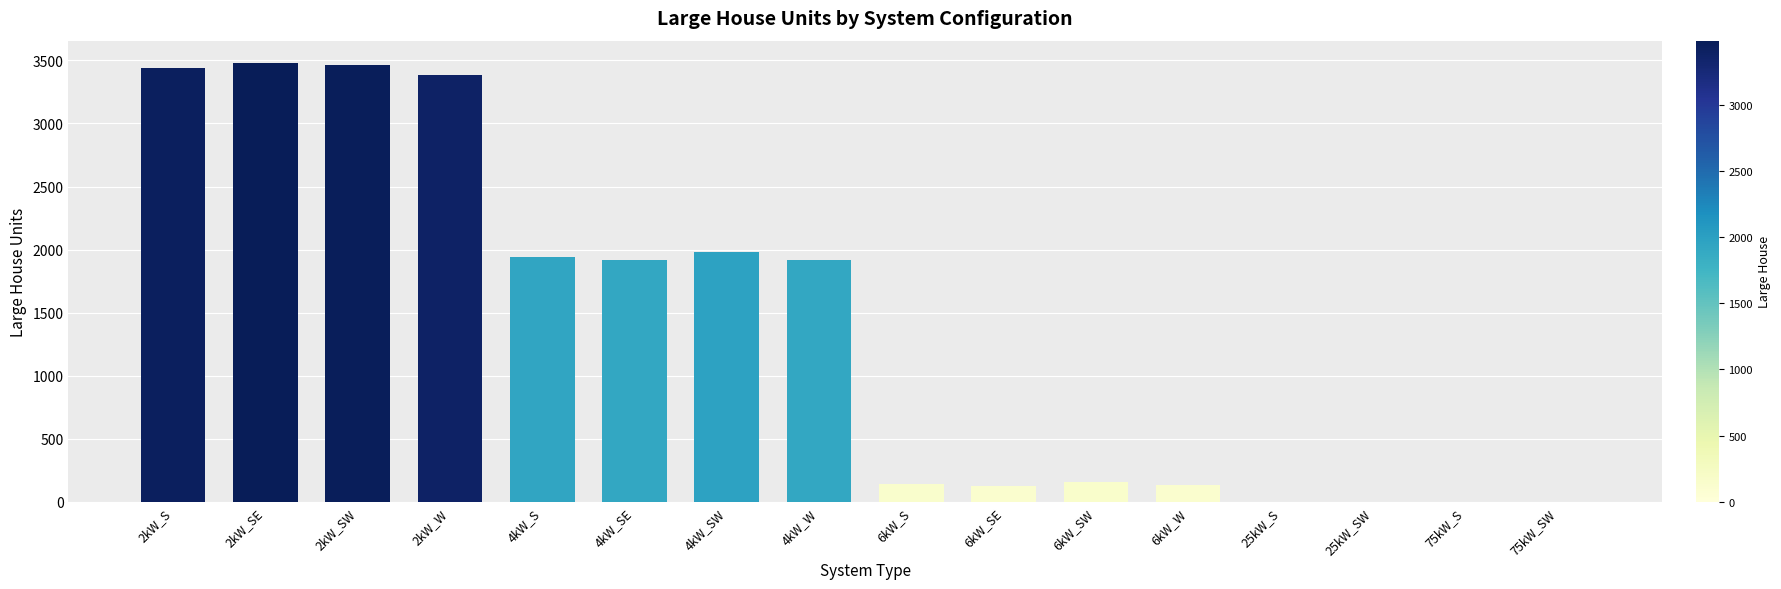

What is the greatest value displayed?

3482